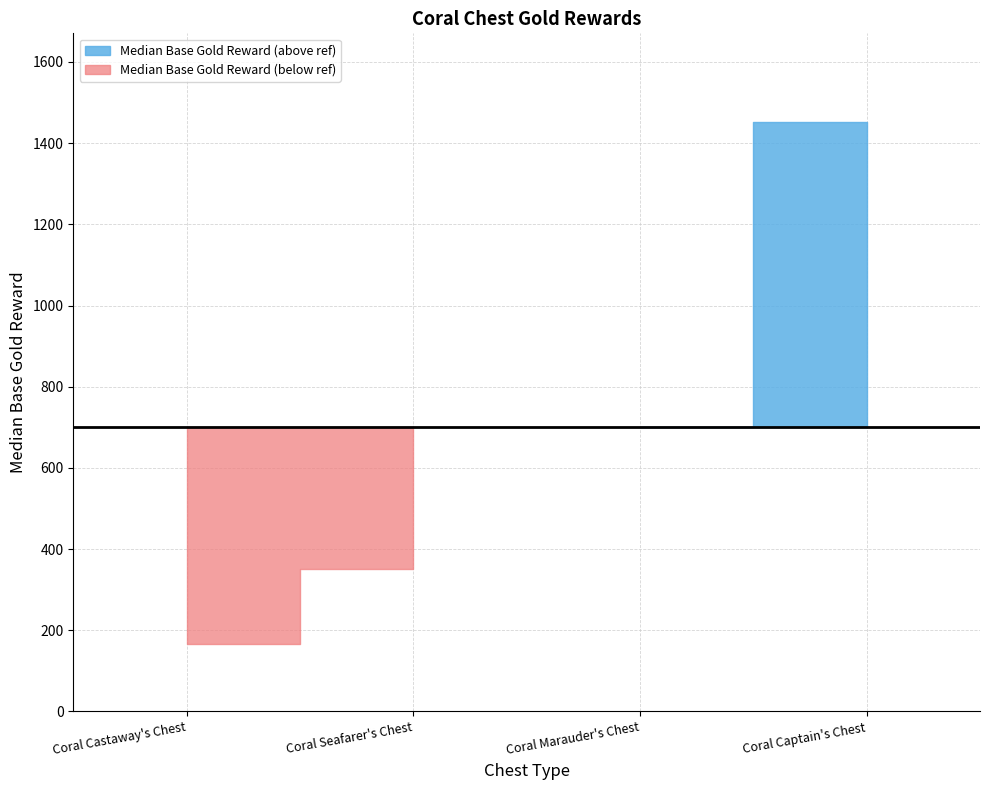

List the labels in order of value, largest first.

Coral Captain's Chest, Coral Marauder's Chest, Coral Seafarer's Chest, Coral Castaway's Chest